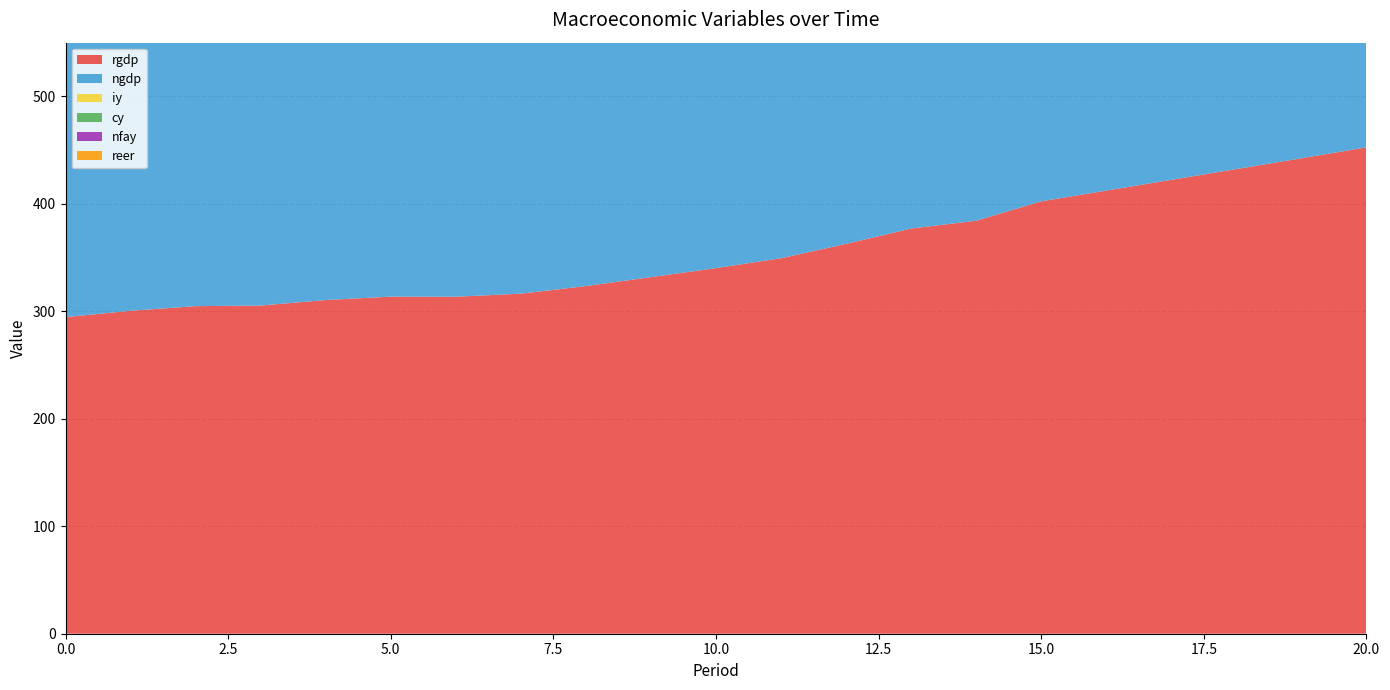

Count the number of categories in the chart.

21